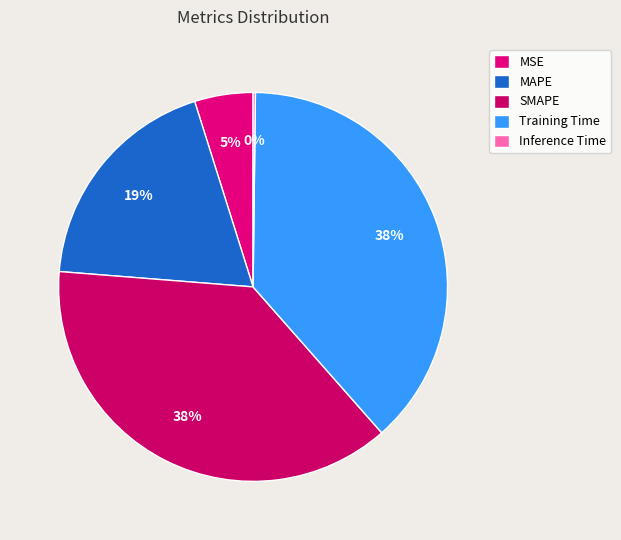

What percentage is the SMAPE slice, to the nearest percent?

38%